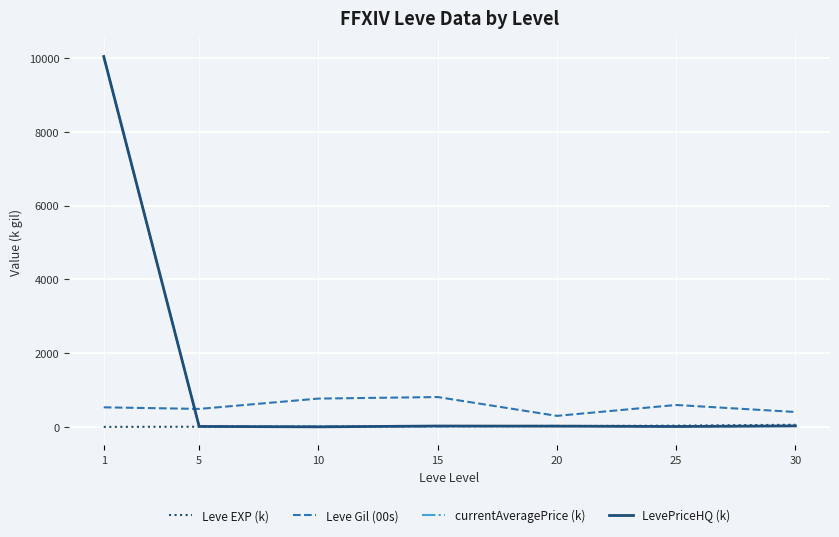

Is the value of Leve EXP (k) at 30 greater than the value of Leve Gil (00s) at 15?

No